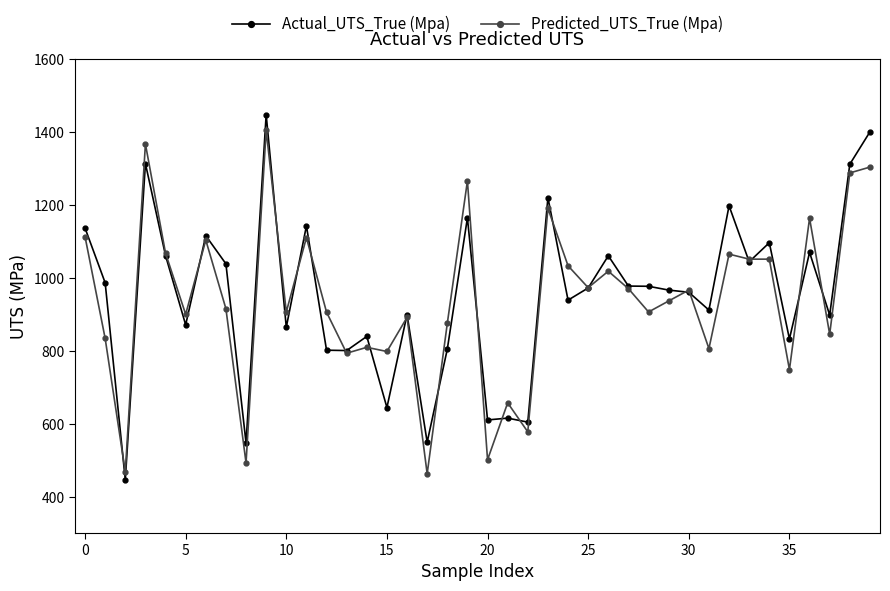

What is the value of the Predicted_UTS_True (Mpa) point at the 37th from the left?

1163.1